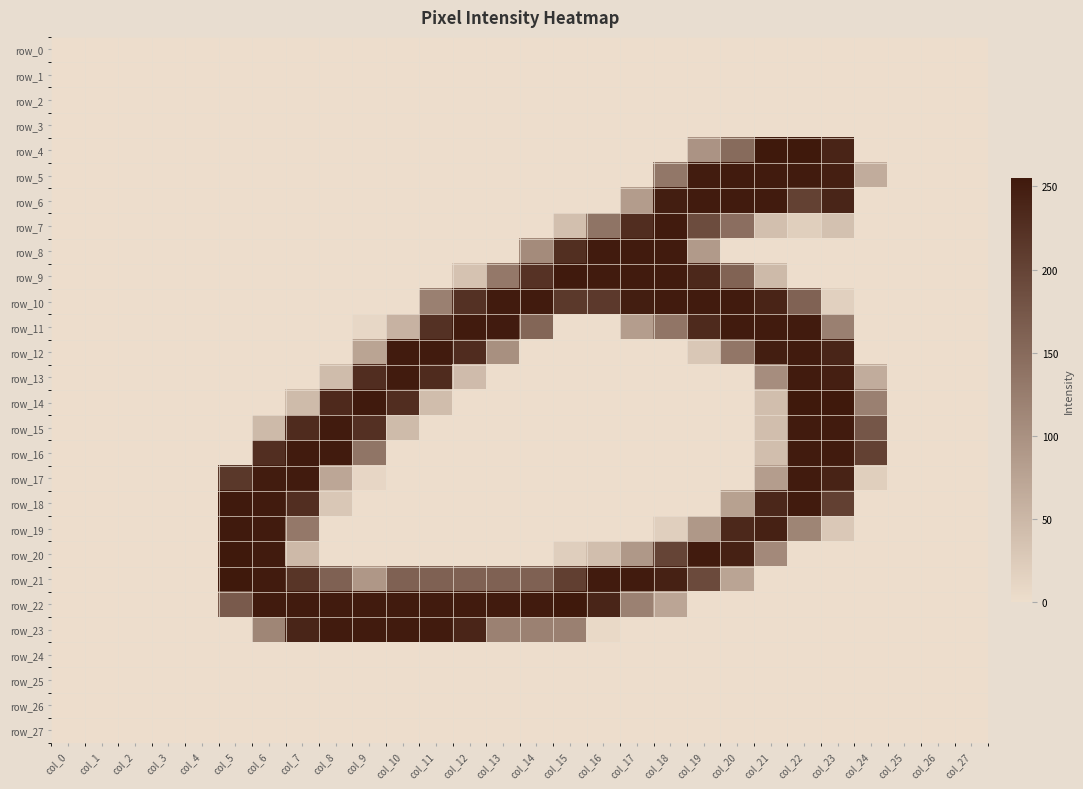

How many row_18 values are between 0 and 79?

22